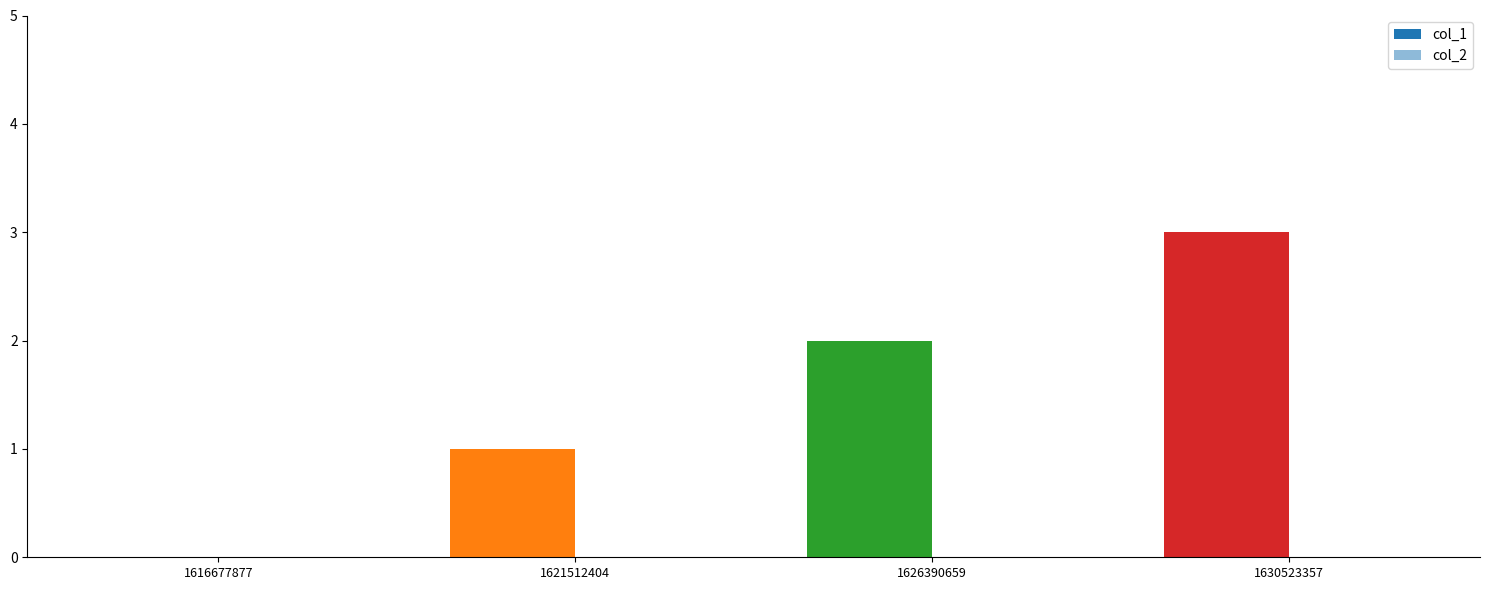

Which has a higher value, 1621512404 or 1626390659?

1626390659